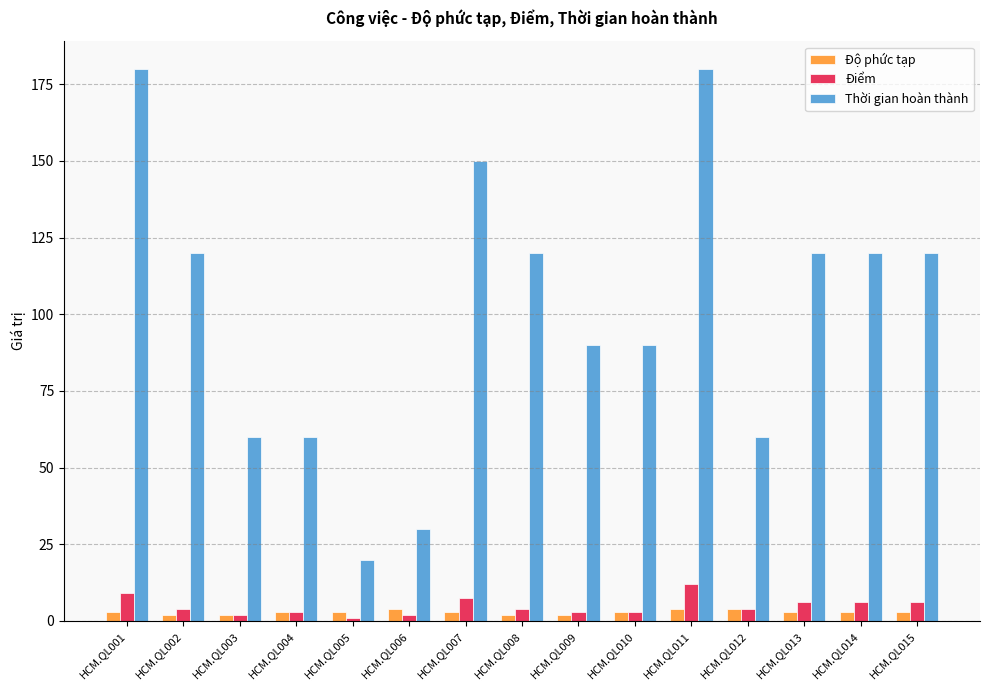

What is the difference between the highest and lowest values at HCM.QL001?

177.0